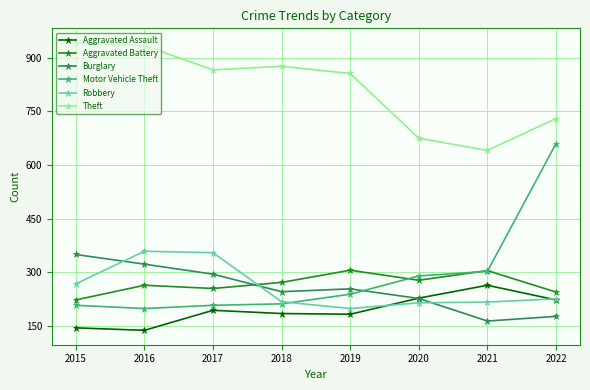

At which category does Theft reach its first local peak?

2018